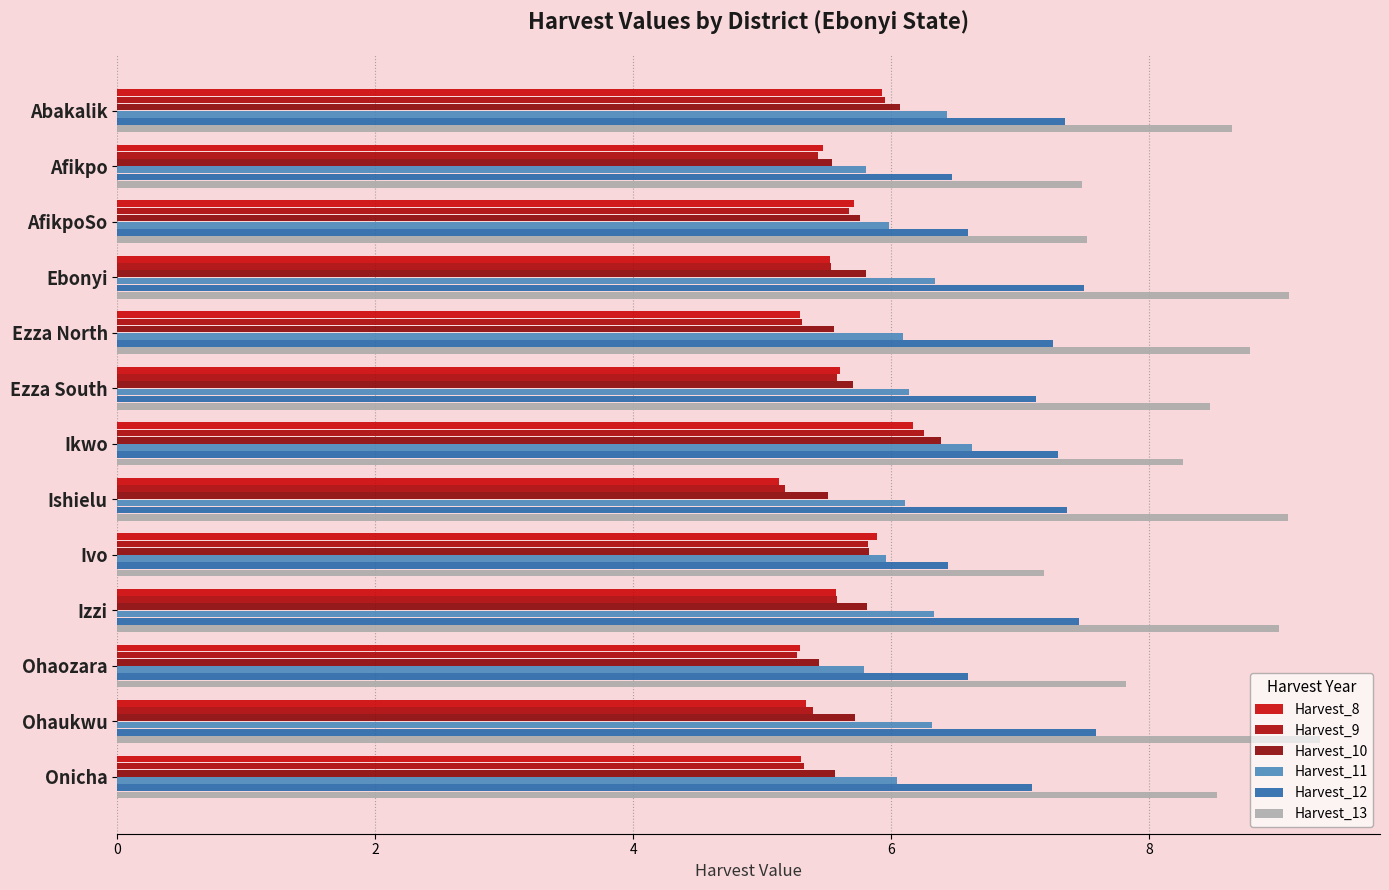

How many distinct data groups are displayed?

6